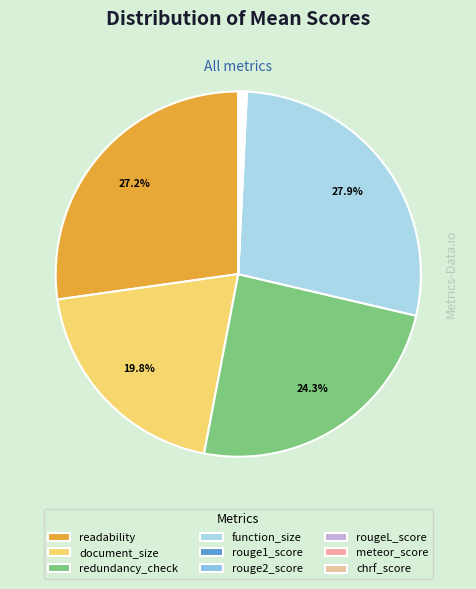

Is it true that document_size is 29% of the pie?

False